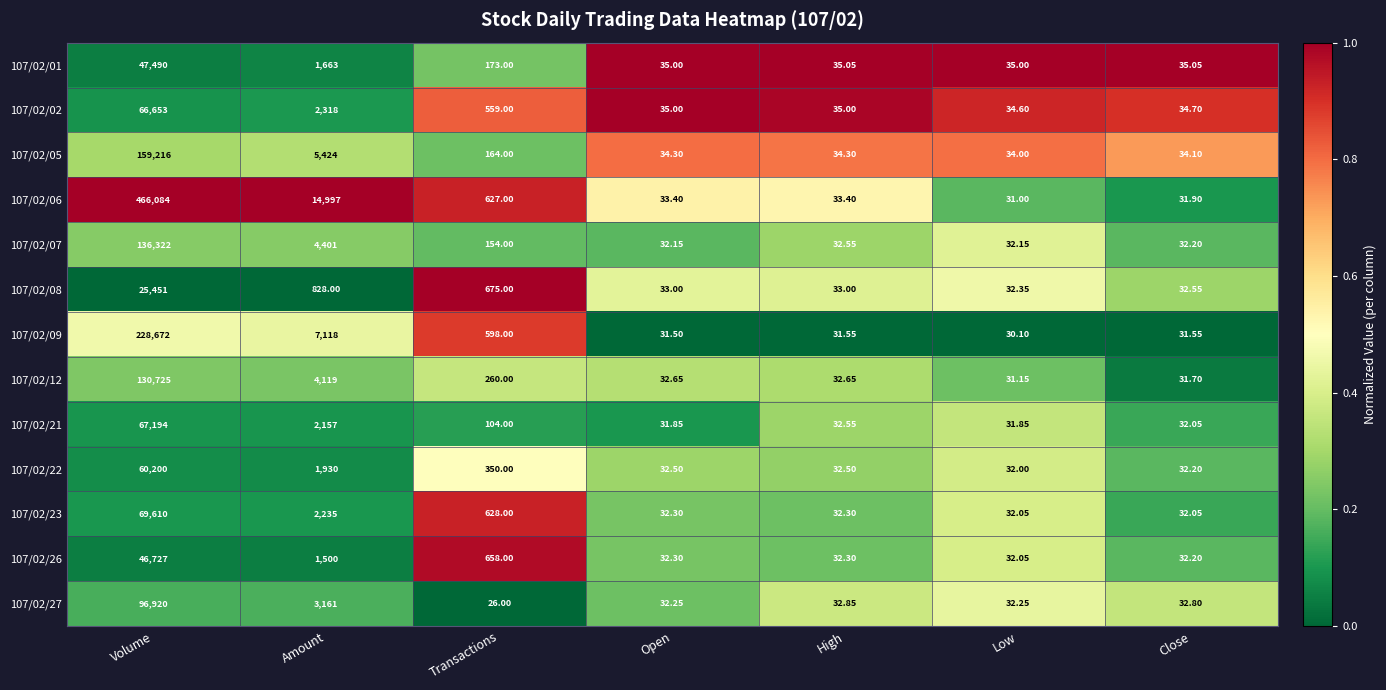

Which category has the lowest value in the 107/02/22 series?

Low